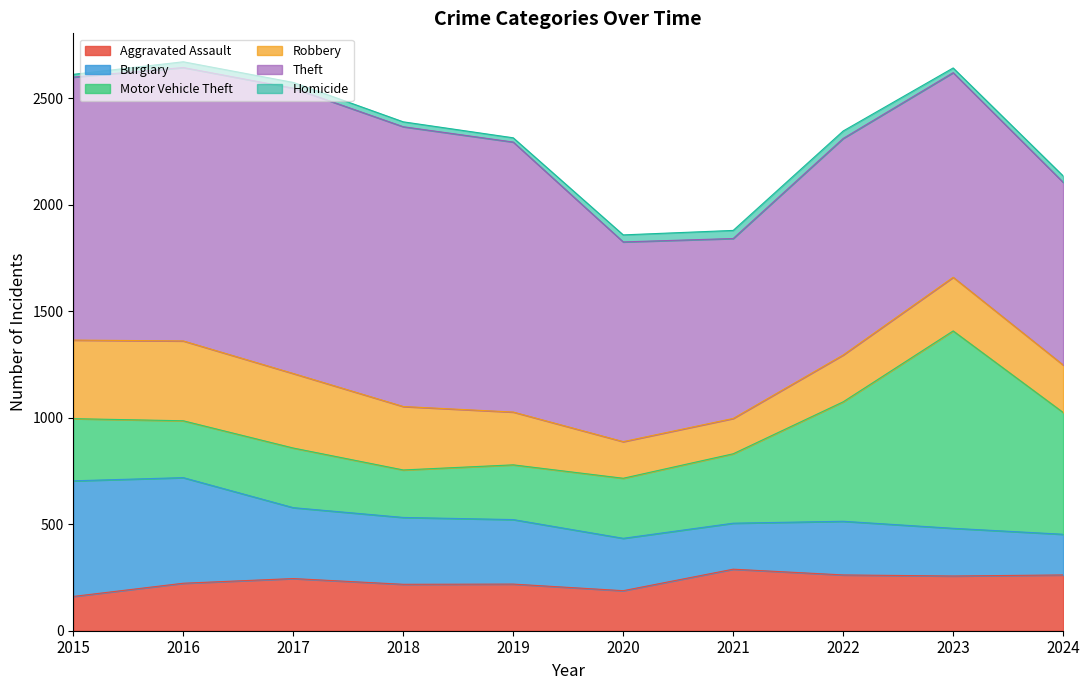

How many data points in Aggravated Assault are above 245?

4